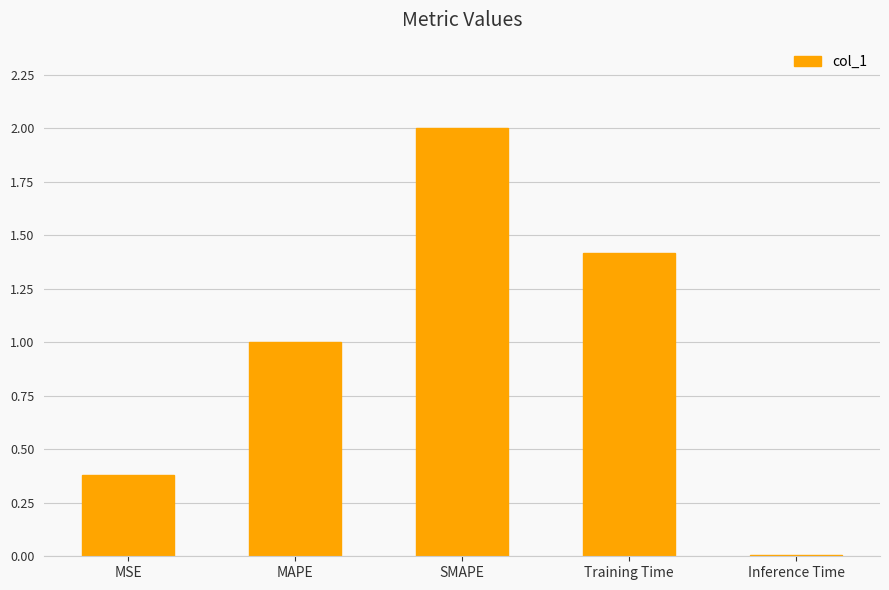

Rank the categories by value from highest to lowest.

SMAPE, Training Time, MAPE, MSE, Inference Time